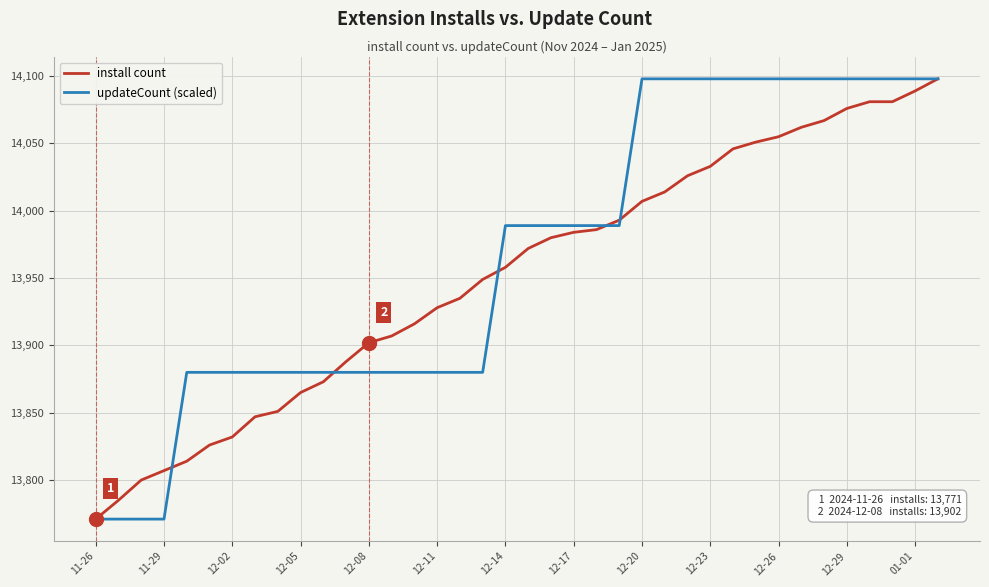

What is the highest value of the updateCount (scaled) series?

14098